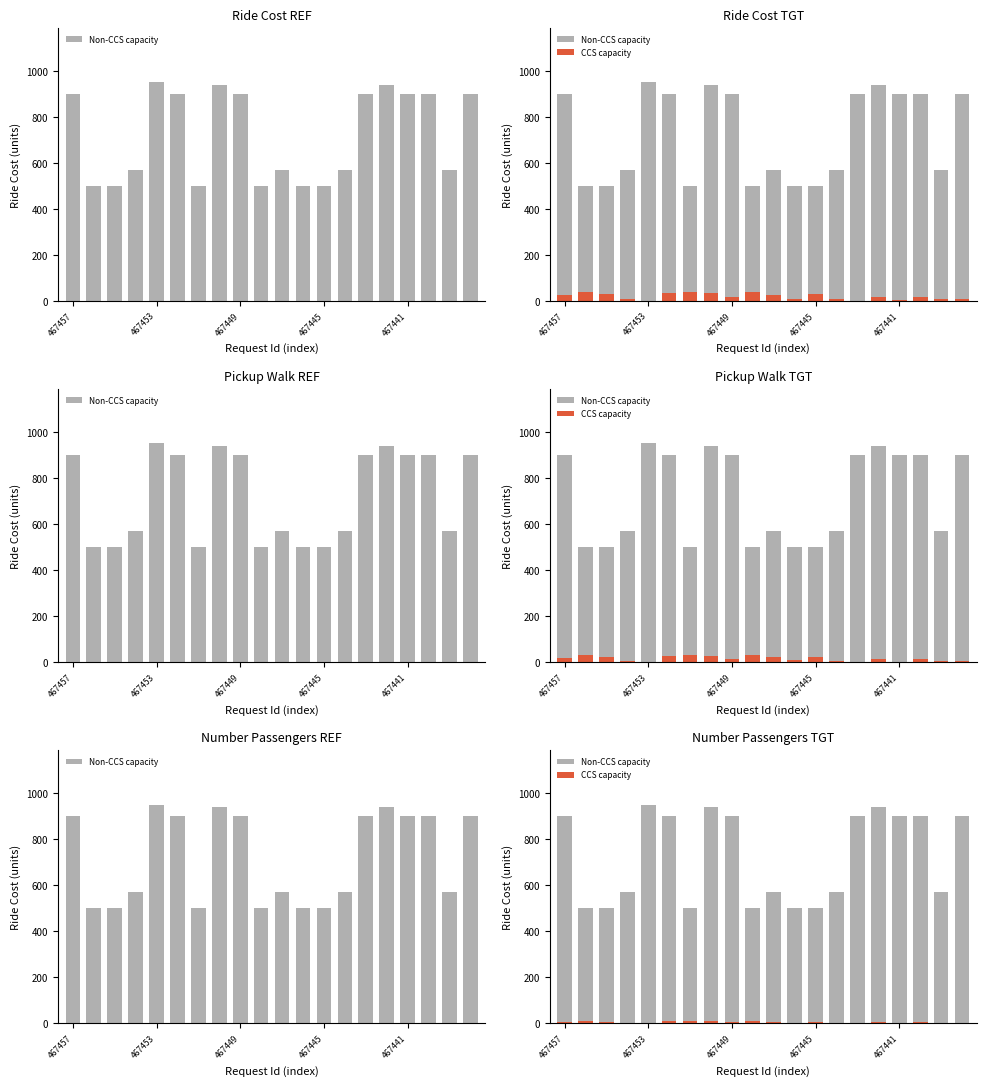

Is it true that CCS capacity equals 16 at 6?

False